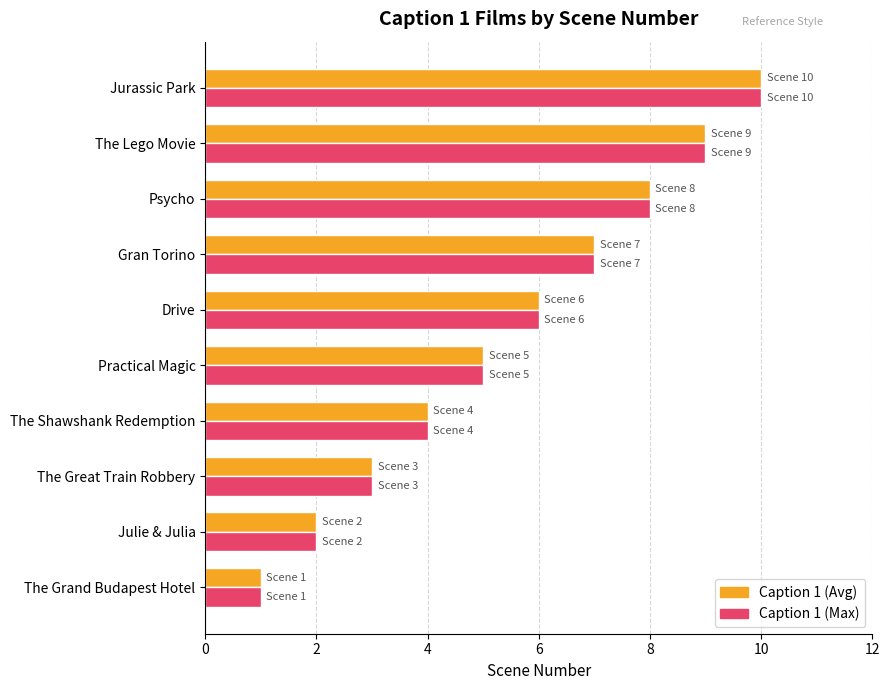

What is the total value across all series at The Great Train Robbery?

6